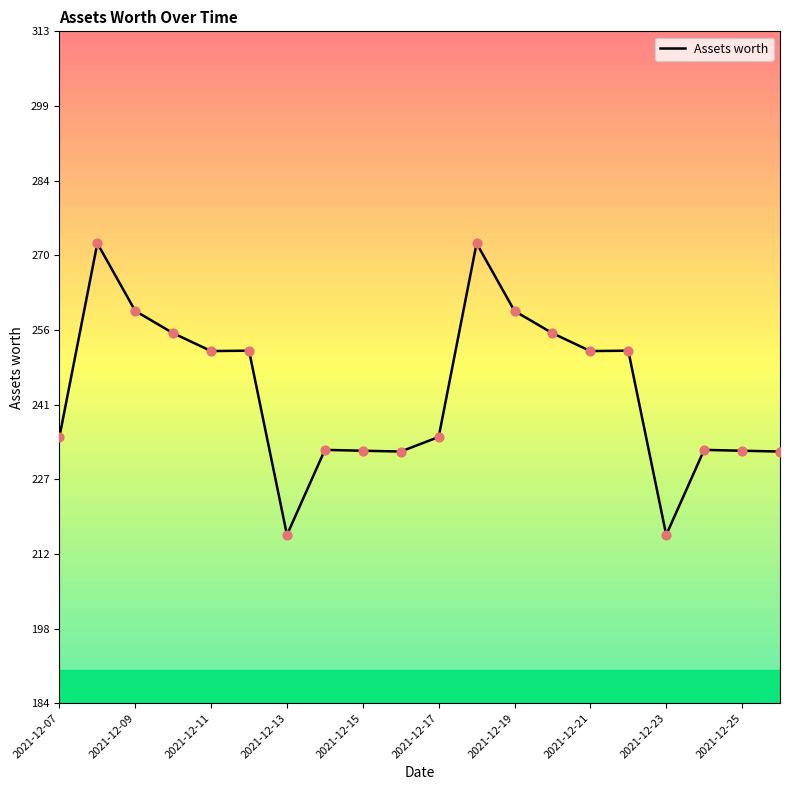

What is the minimum value shown in the chart?

216.1